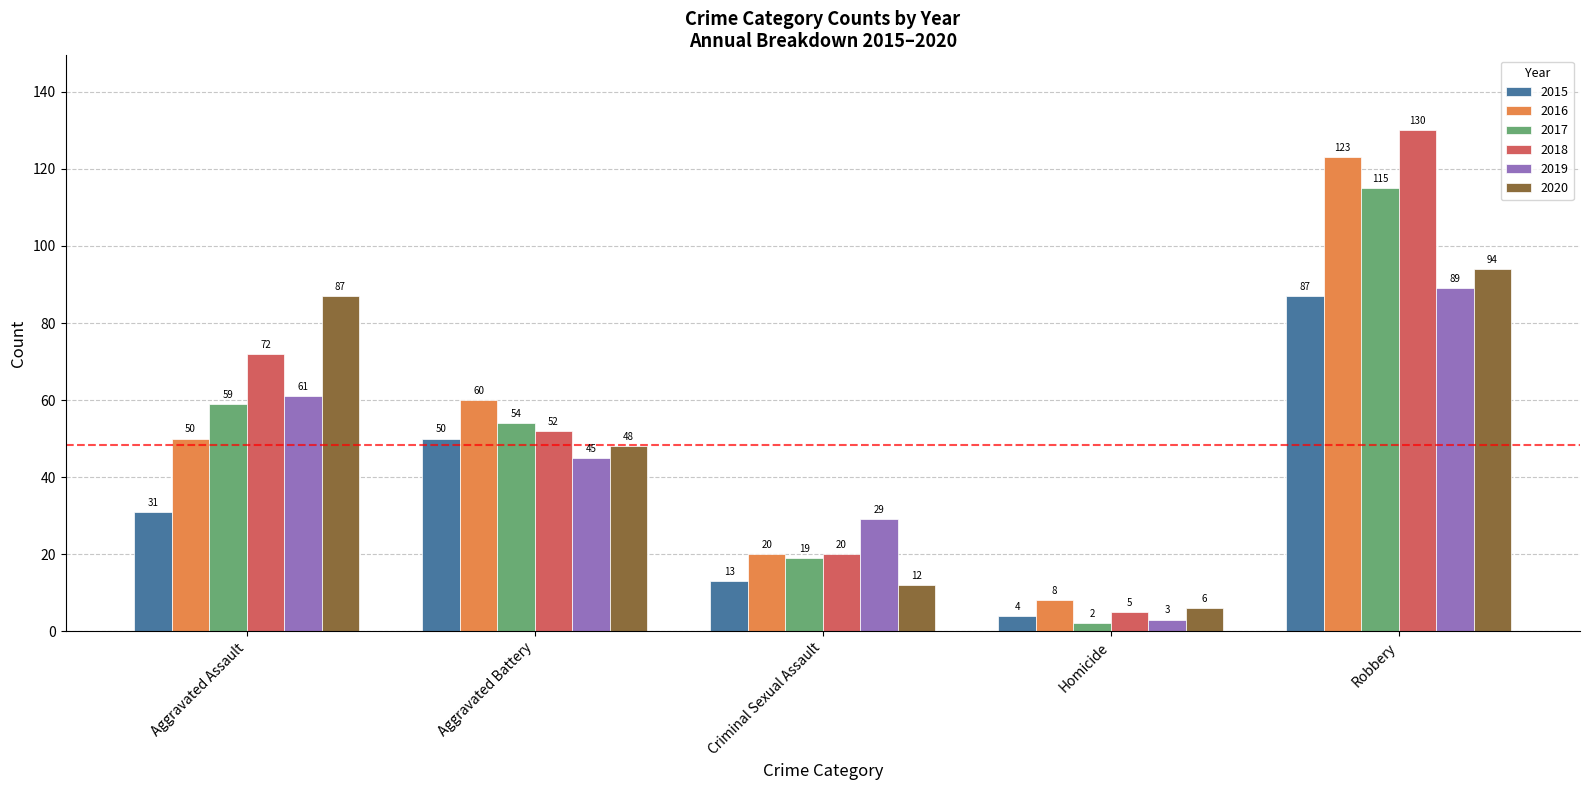

What is the approximate value of 2015 at Robbery, to the nearest 5?

85